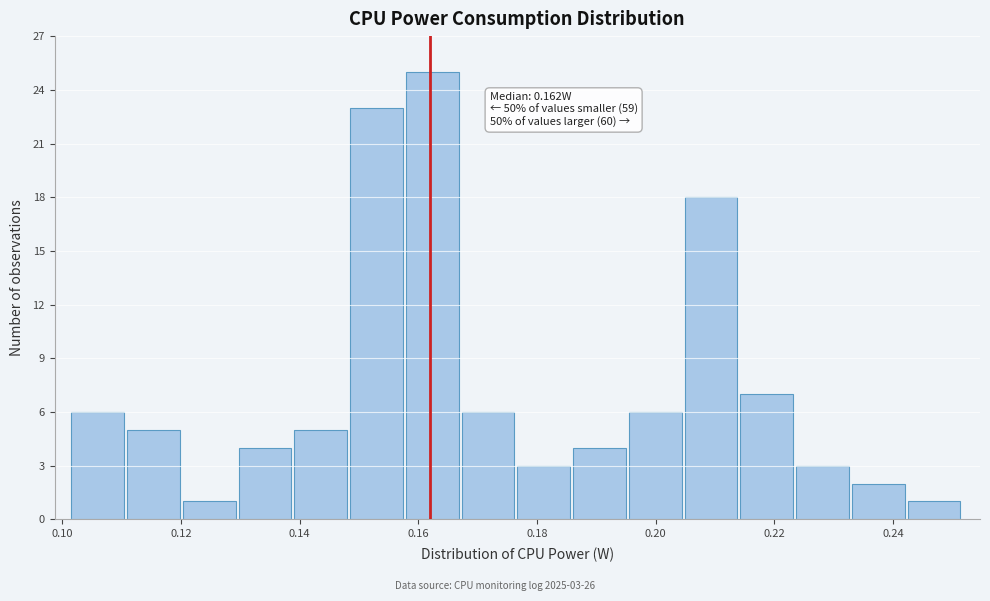

Over which range of the x-axis is the bar tallest?

0.158 to 0.168